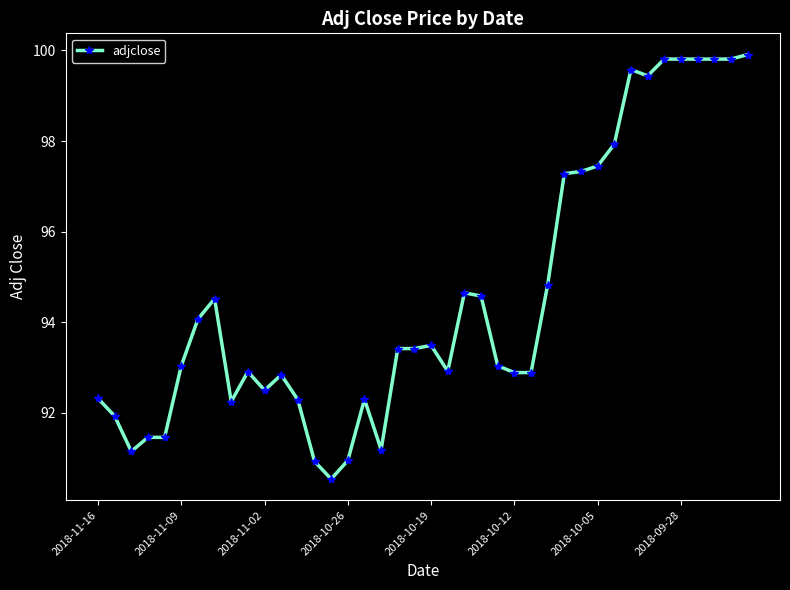

What is the maximum value shown in the chart?

99.9